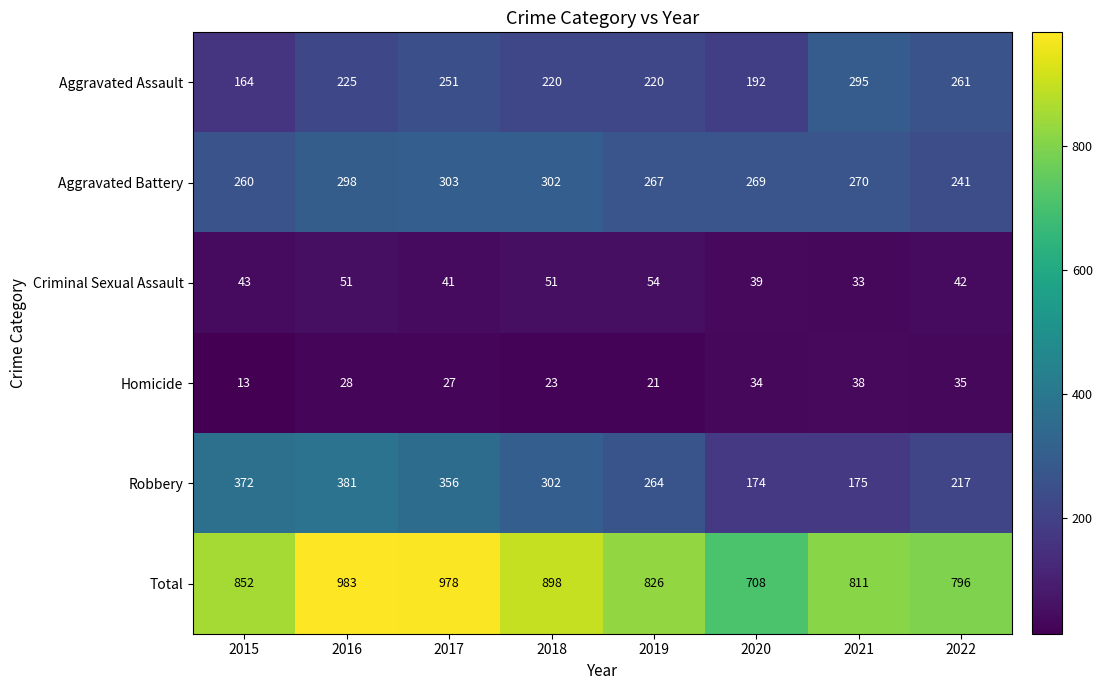

Which series changed the most between 2016 and 2018?

Total